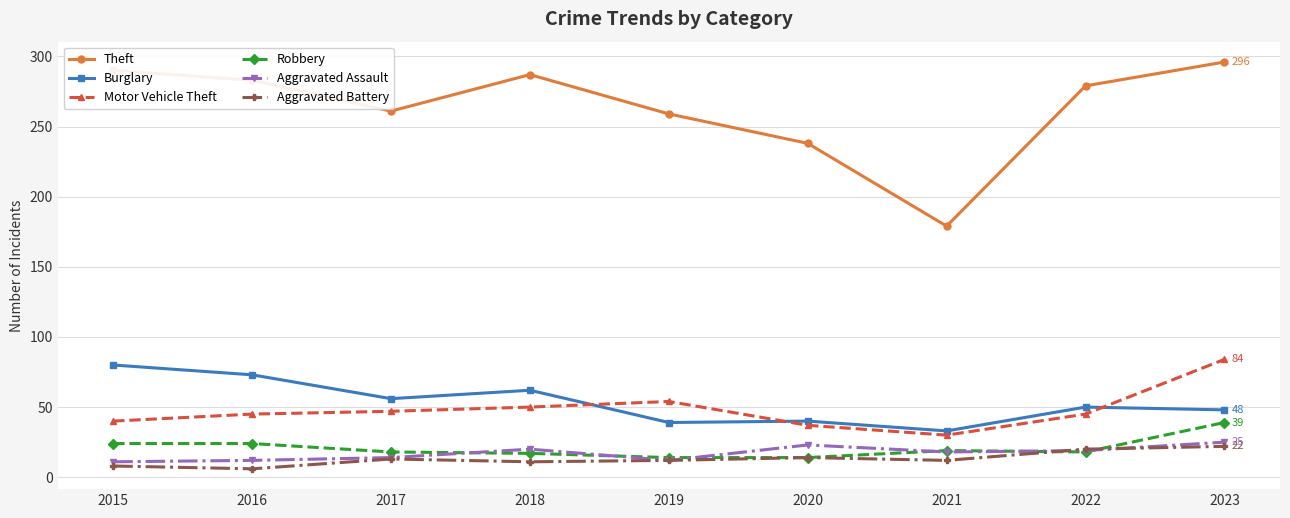

How many lines are shown in the chart?

6